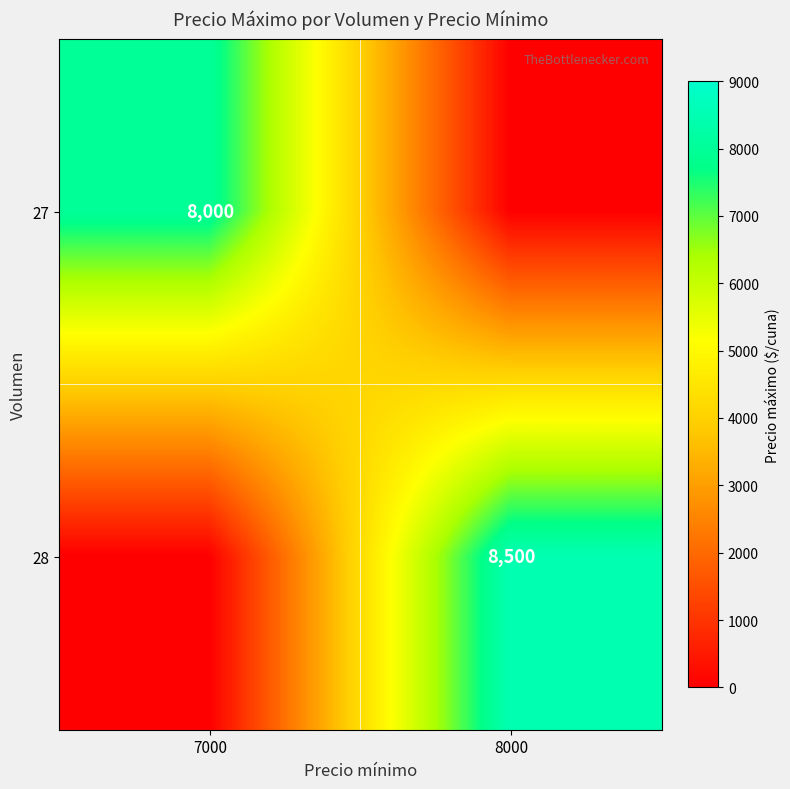

Is the value of 27 at 7000 greater than the value of 28 at 8000?

No